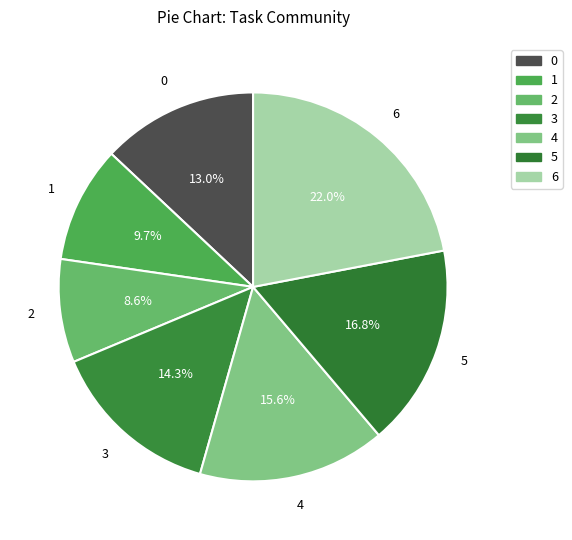

To the nearest percent, what percentage of the pie is 4?

16%